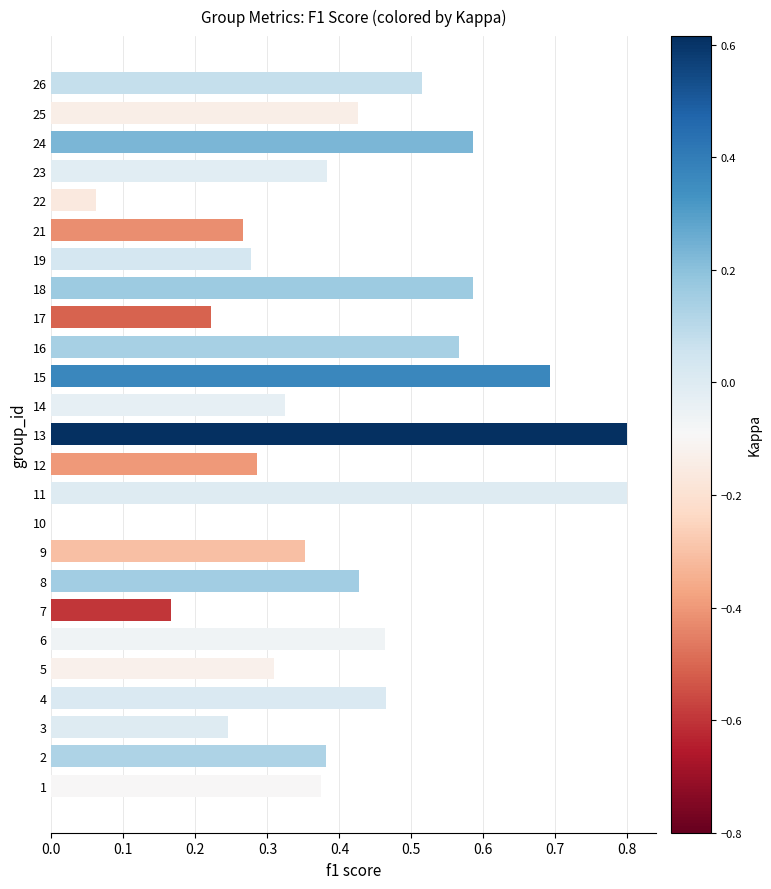

At which label is the value closest to 0?

10